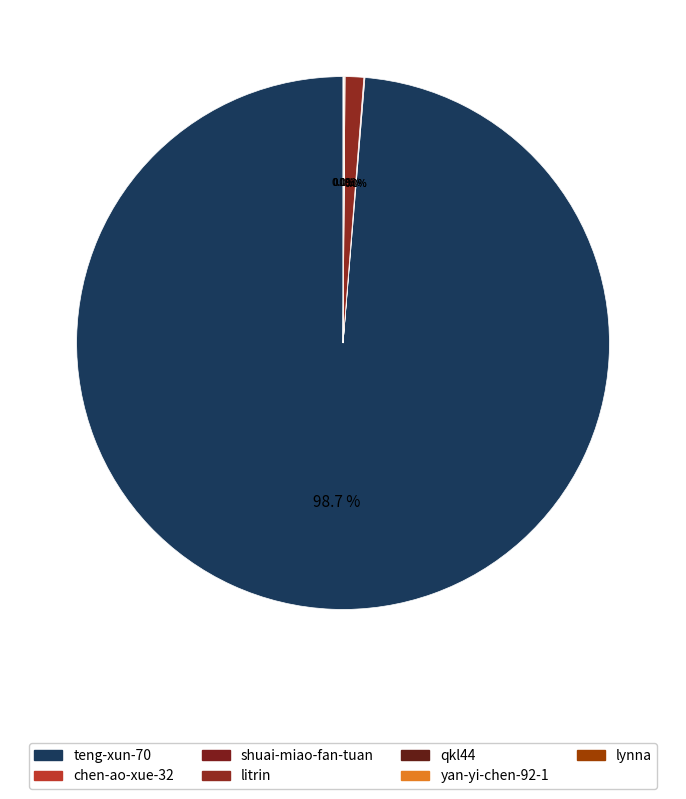

Count the number of slices in the pie.

7